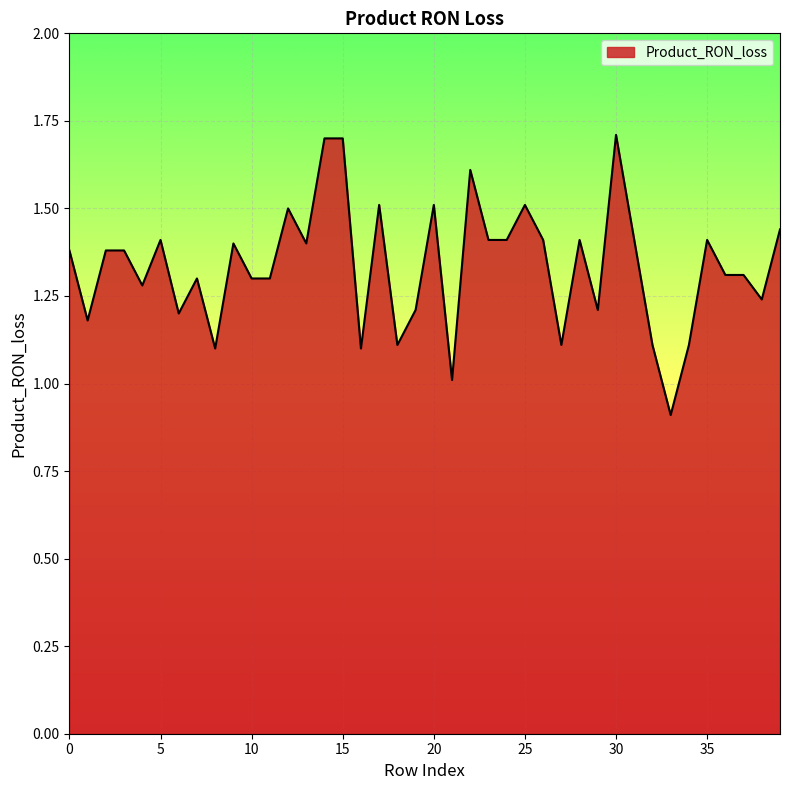

What is the smallest value displayed?

0.9